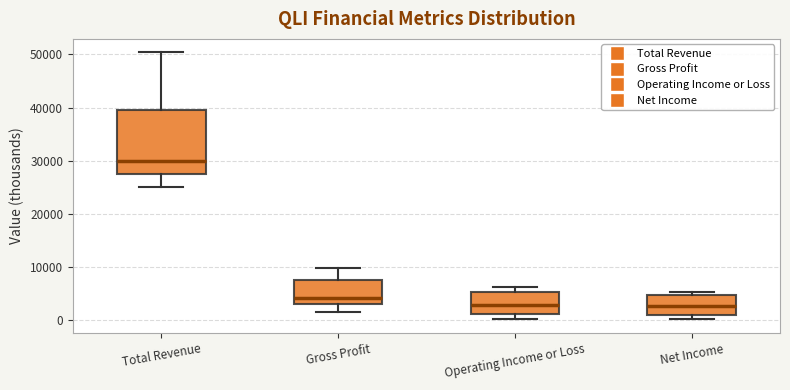

Reading left to right, read every box against the y-axis: the position of its median line, the range the box covers, and the ends of its whiskers. The values are not printed on the chart, so give them approximately, as read against the axis.

Total Revenue: median 30000, box 28000 to 39000, whiskers 25000 to 50000
Gross Profit: median 4000, box 3000 to 7000, whiskers 2000 to 10000
Operating Income or Loss: median 3000, box 1000 to 5000, whiskers 0 to 6000
Net Income: median 3000, box 1000 to 5000, whiskers 0 to 5000 (just above the box's upper edge)